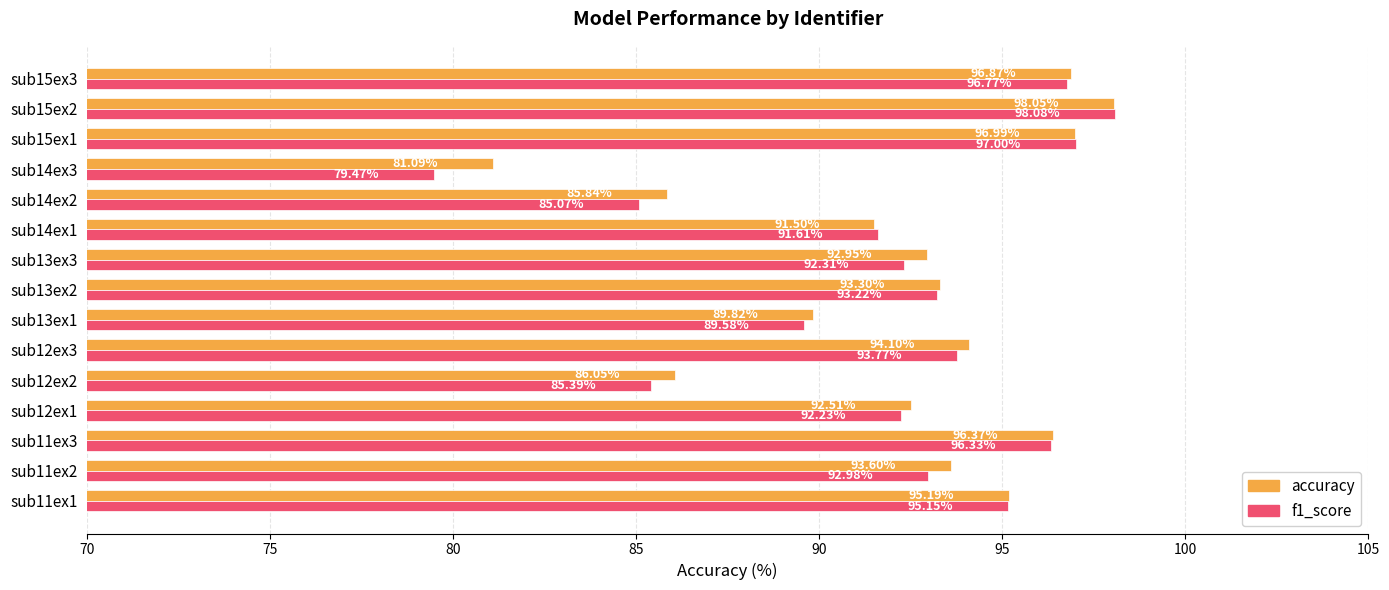

Is the value of accuracy at sub15ex3 greater than the value of f1_score at sub12ex2?

Yes